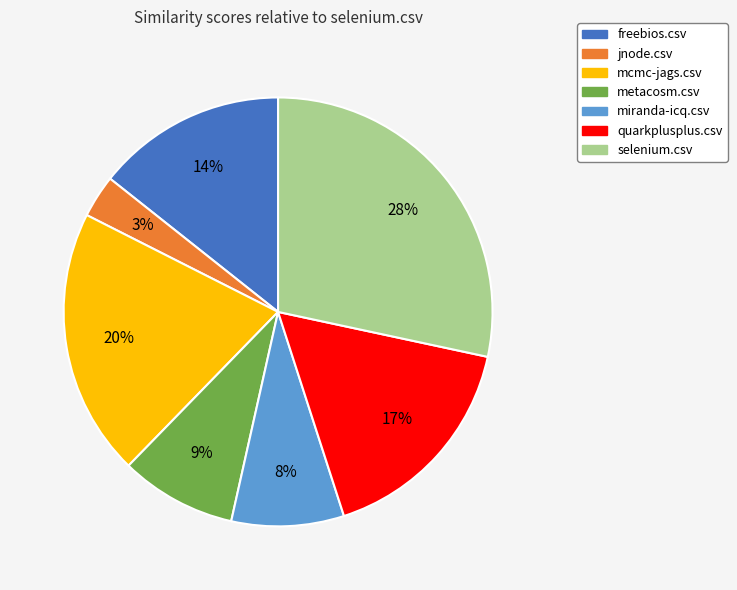

Is the sum of mcmc-jags.csv and freebios.csv greater than half?

No